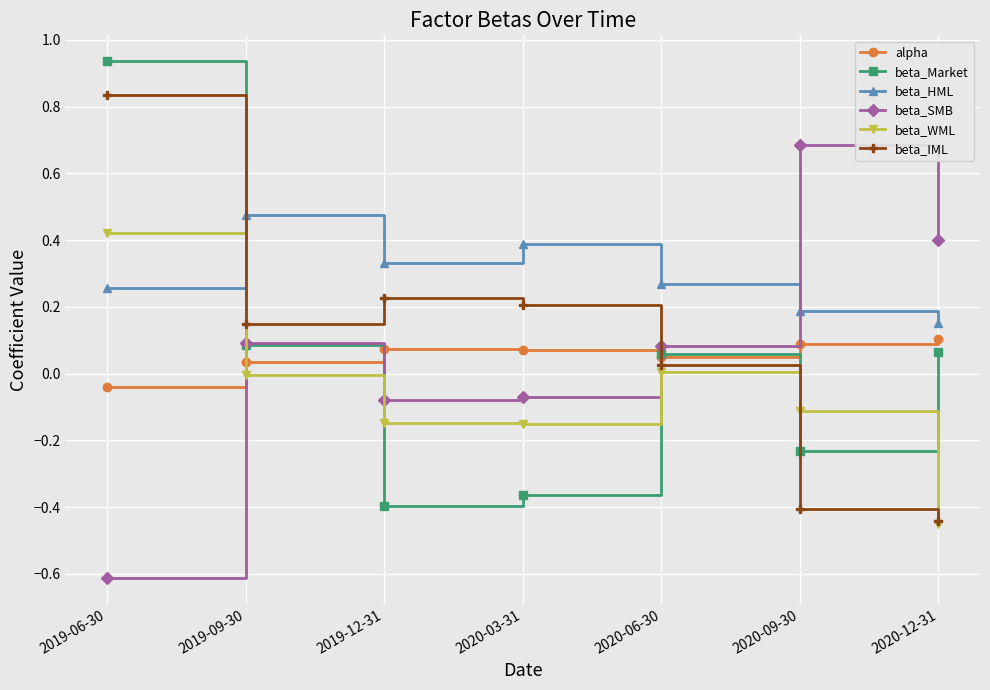

At which label does beta_Market first exceed 0?

2019-06-30